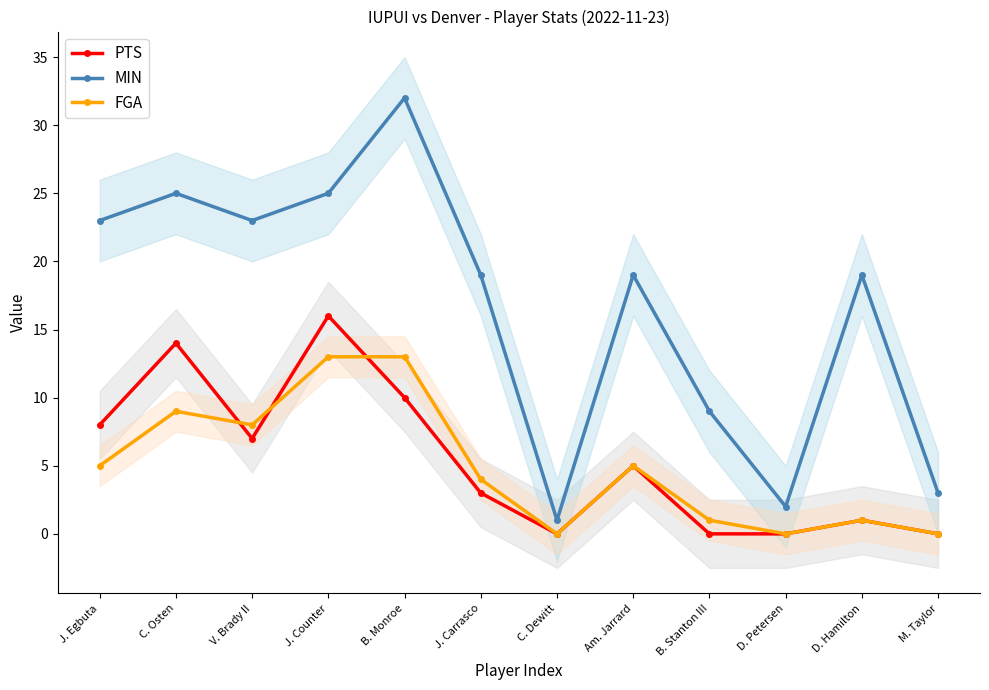

Which series has the largest range (max minus min)?

MIN